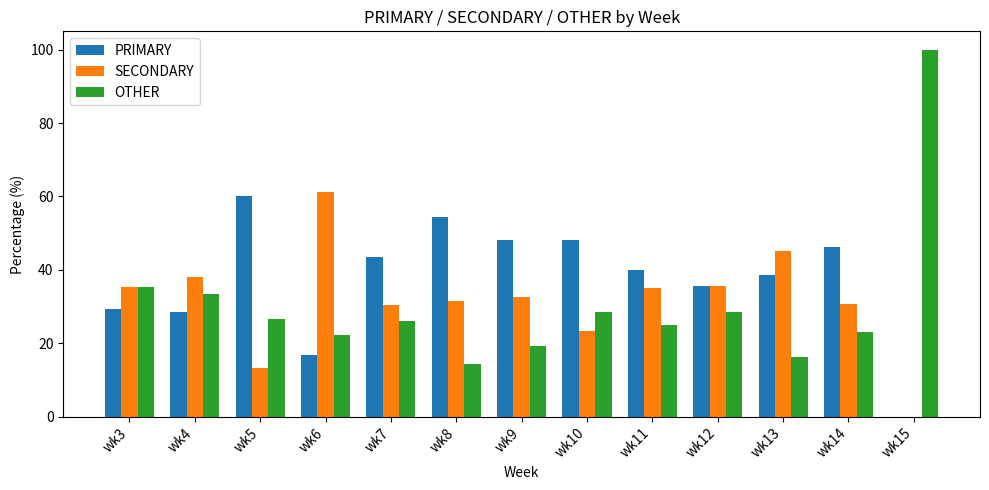

What is the average value of the OTHER series?

30.7